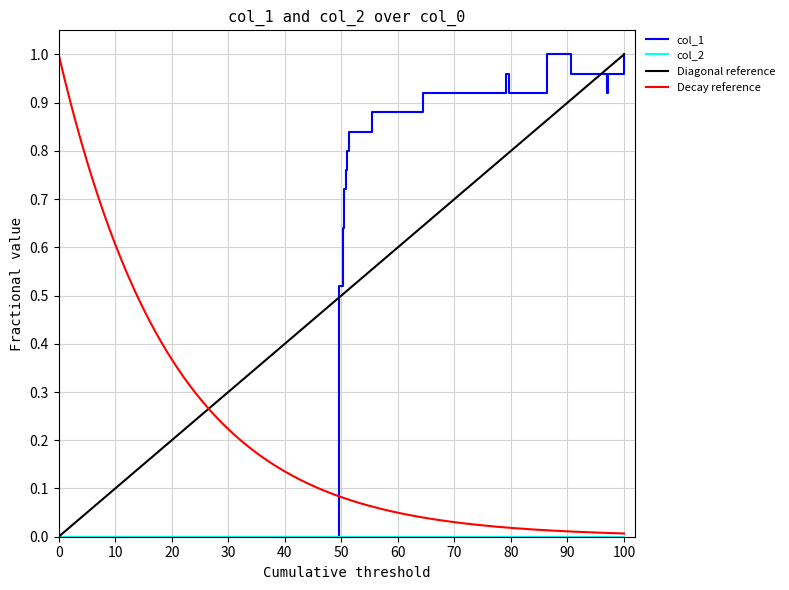

Is it true that col_1 equals 0.0 at 0?

True